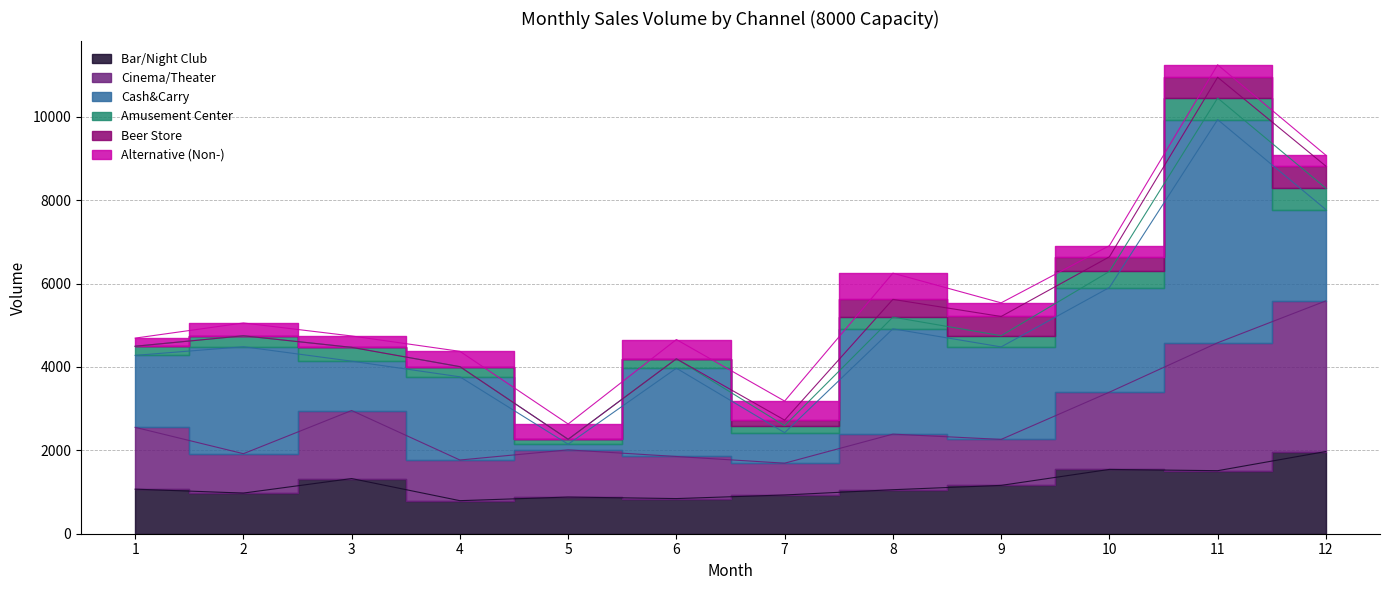

What is the difference between the maximum and second lowest values in the Amusement Center series?

348.6